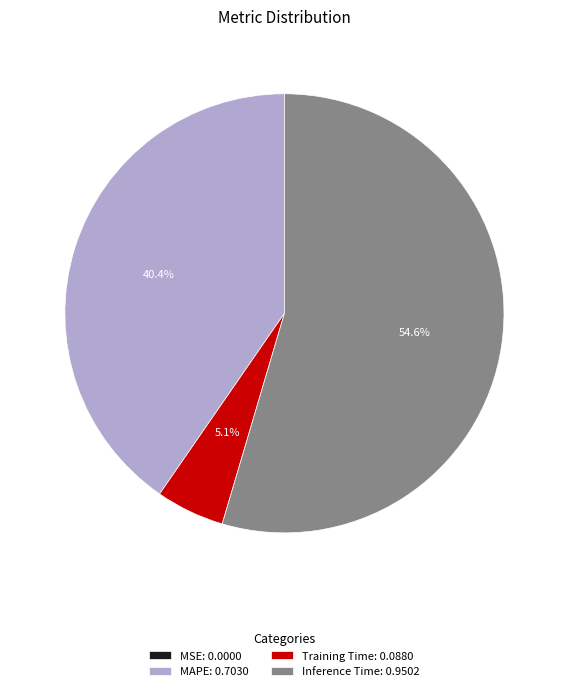

Which category accounts for the majority?

Inference Time